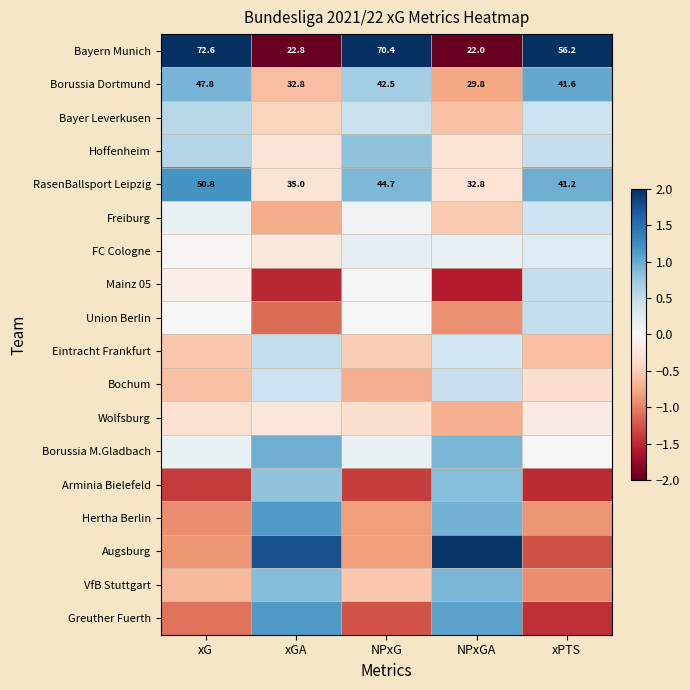

Where is Borussia Dortmund nearest to the value 38?

xPTS